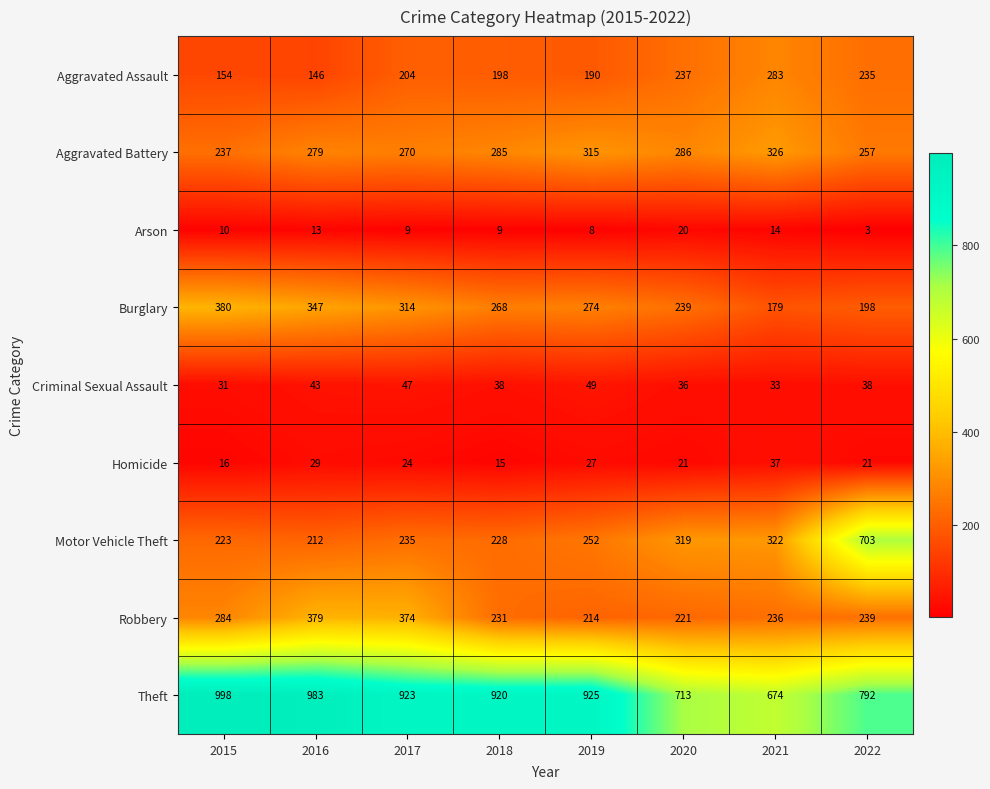

At how many categories does at least one series exceed 176?

8